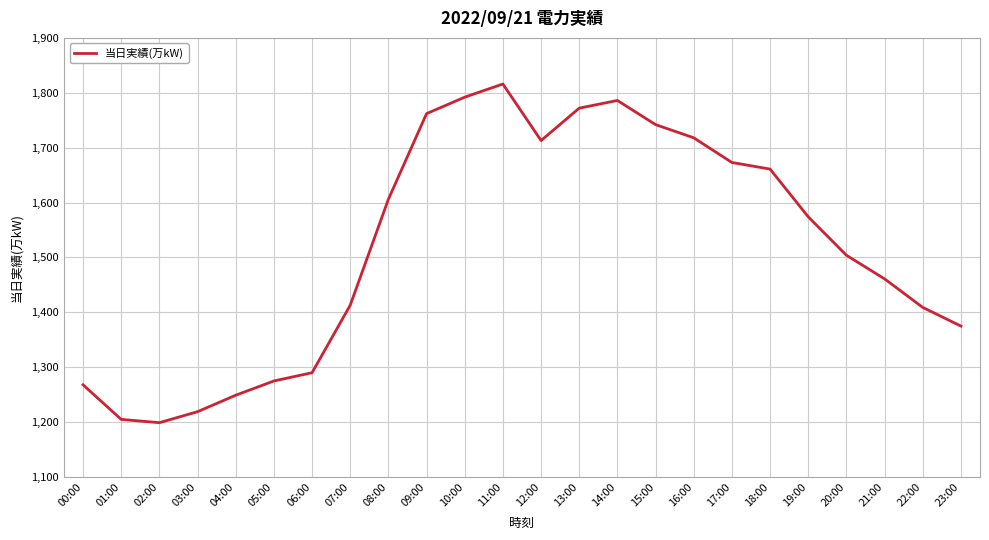

Is it true that the value at 23:00 is 1375?

True